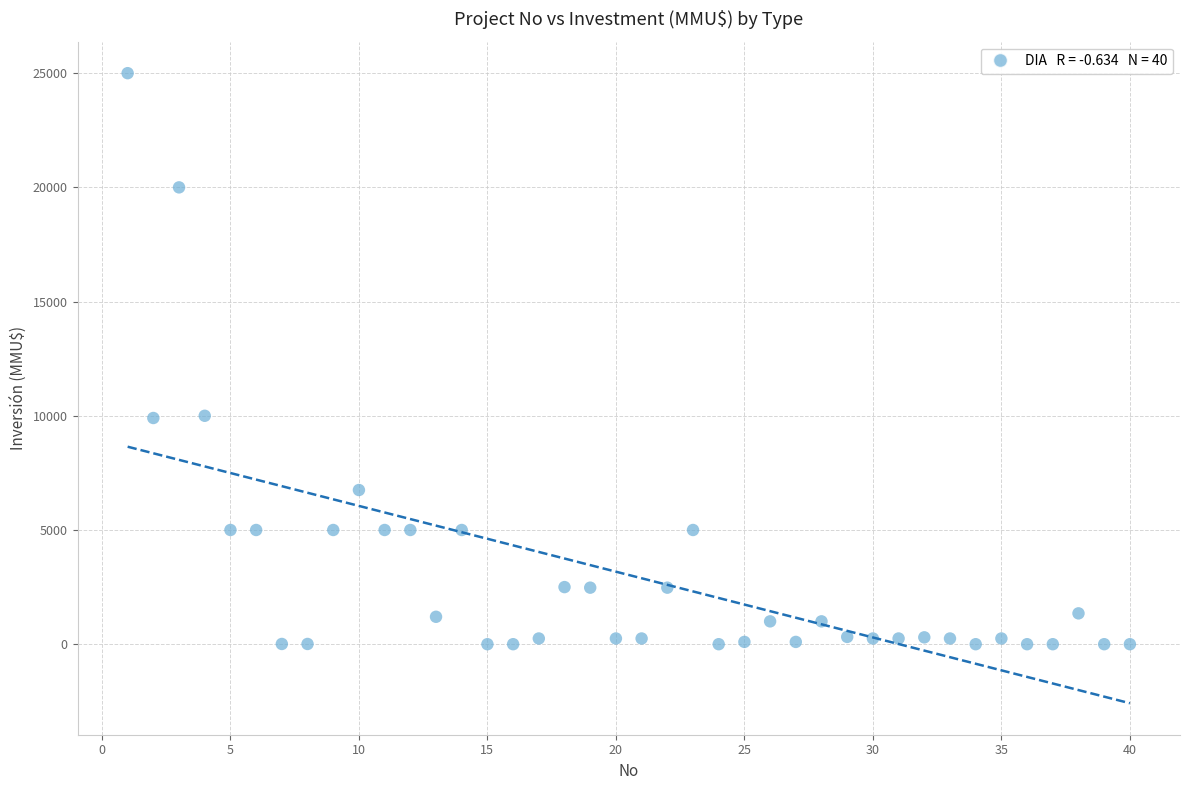

What is the range of X values (max minus min)?

39